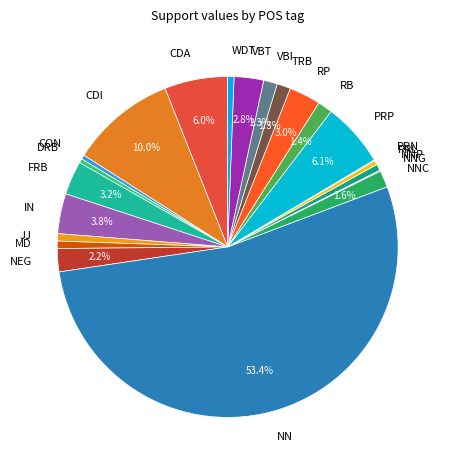

To the nearest percent, what portion does PRP represent?

6%